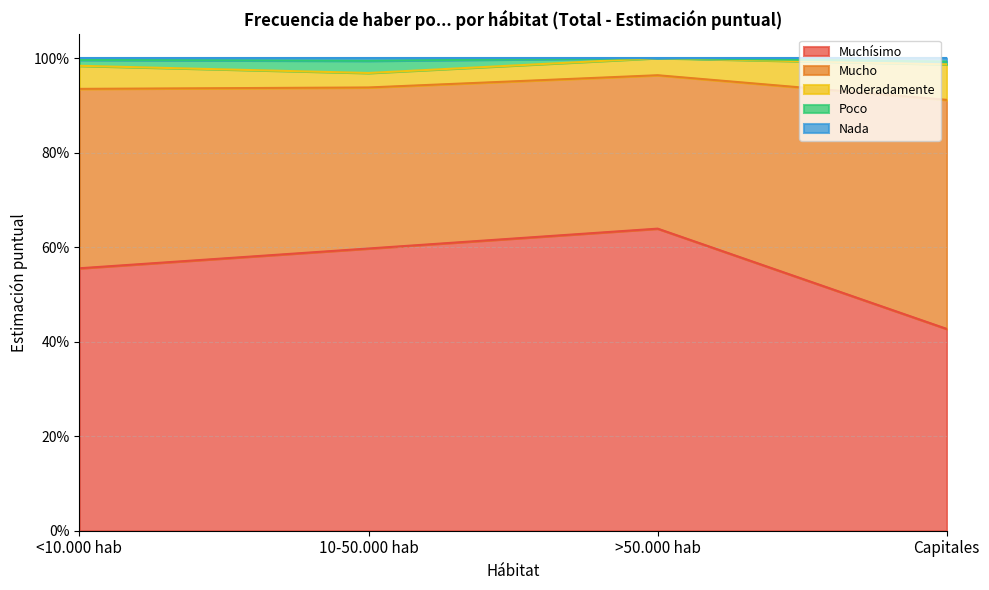

What is the label of the 1st point from the left?

<10.000 hab